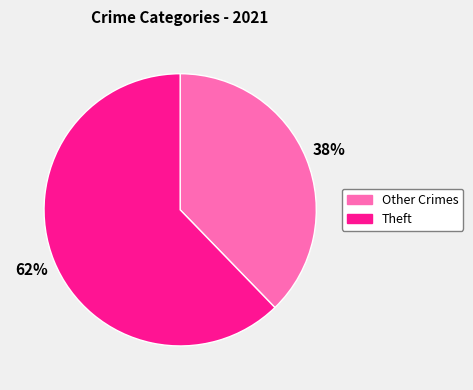

What percentage is the Theft slice, to the nearest percent?

62%